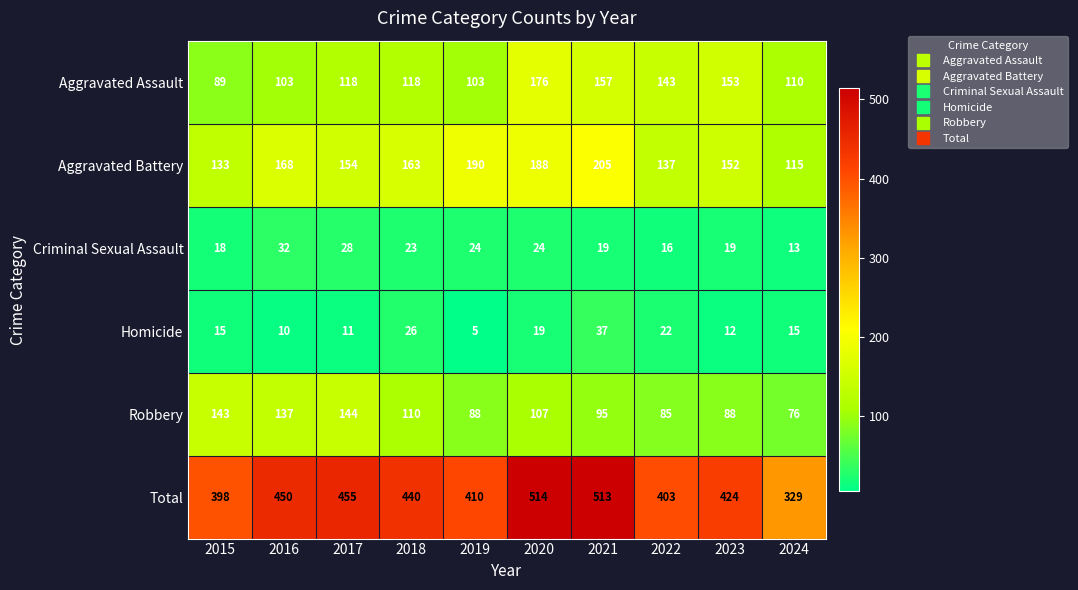

At which category is the sum across all series the highest?

2020